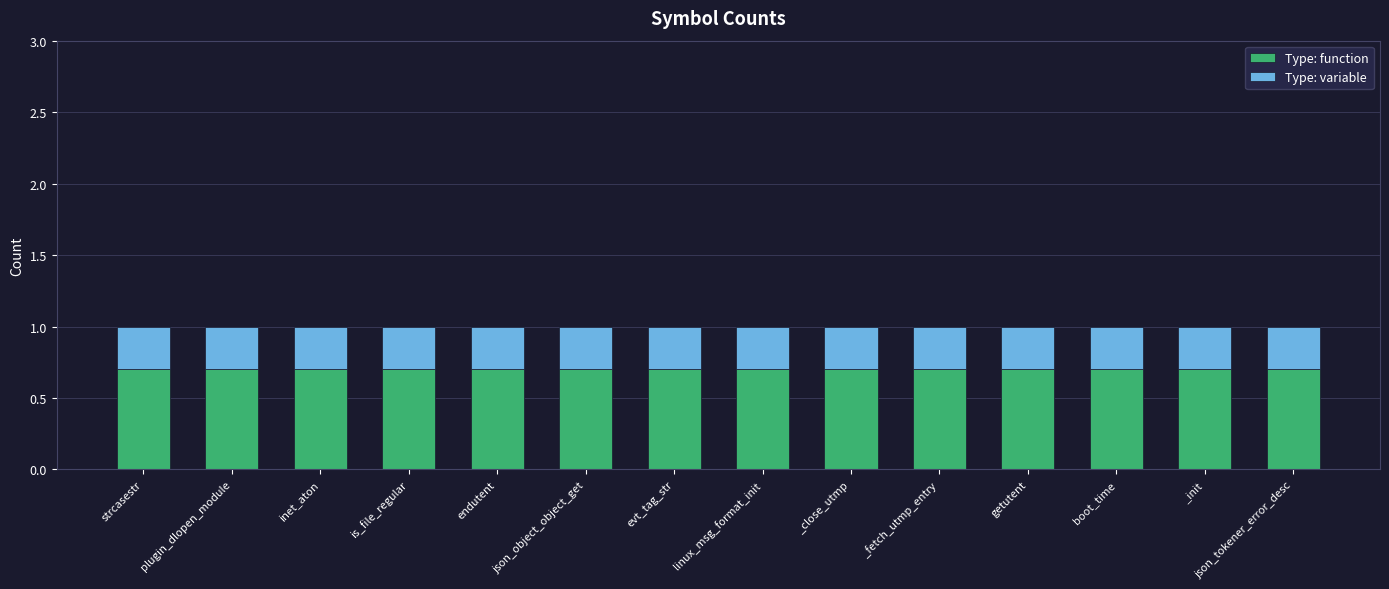

What is the highest value of the Type: function series?

0.7